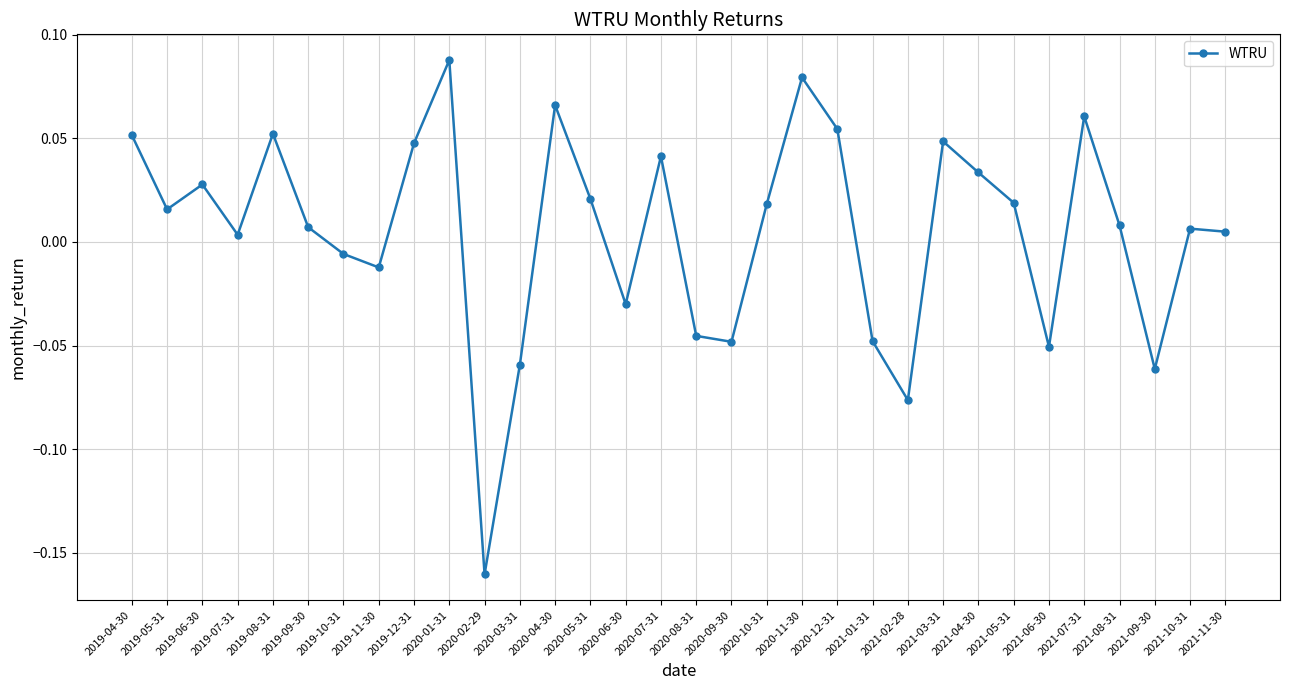

Which label corresponds to the largest value in the chart?

2020-01-31